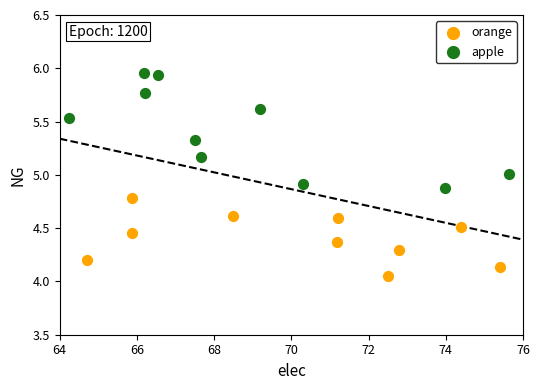

Which series contains the highest Y value?

apple